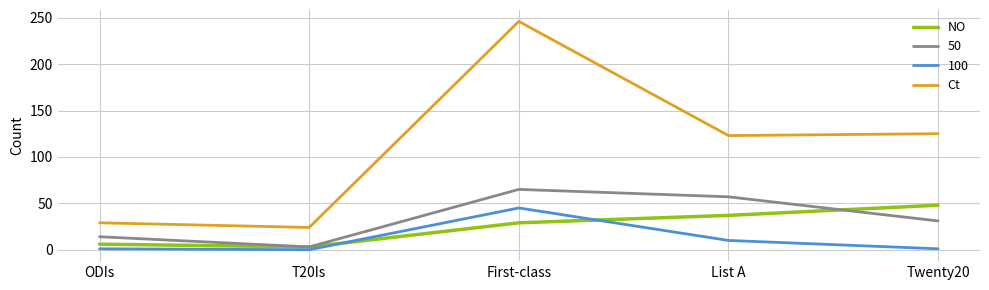

At Twenty20, list the series in order from smallest to largest.

100, 50, NO, Ct